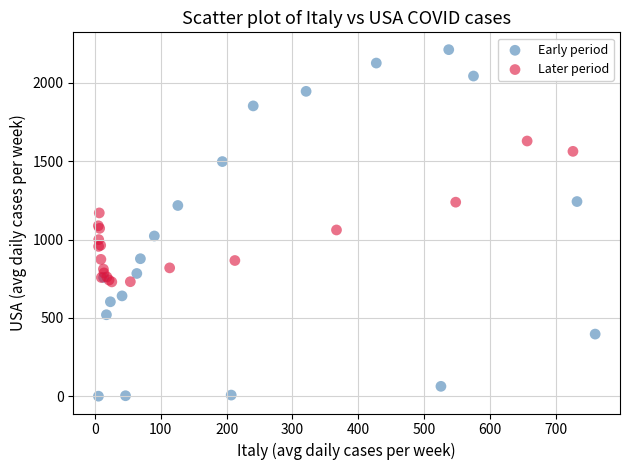

Which series contains the lowest Y value?

Early period